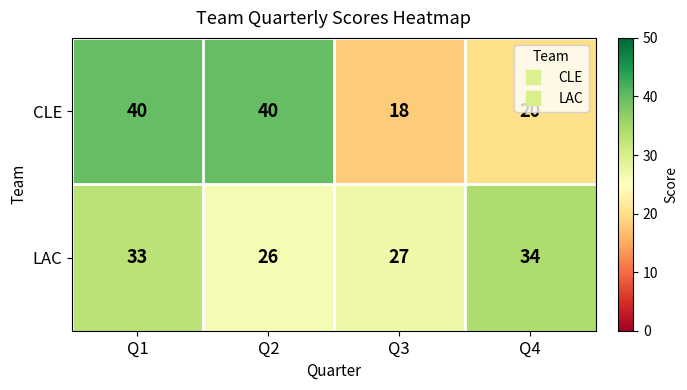

What is the greatest value displayed?

40